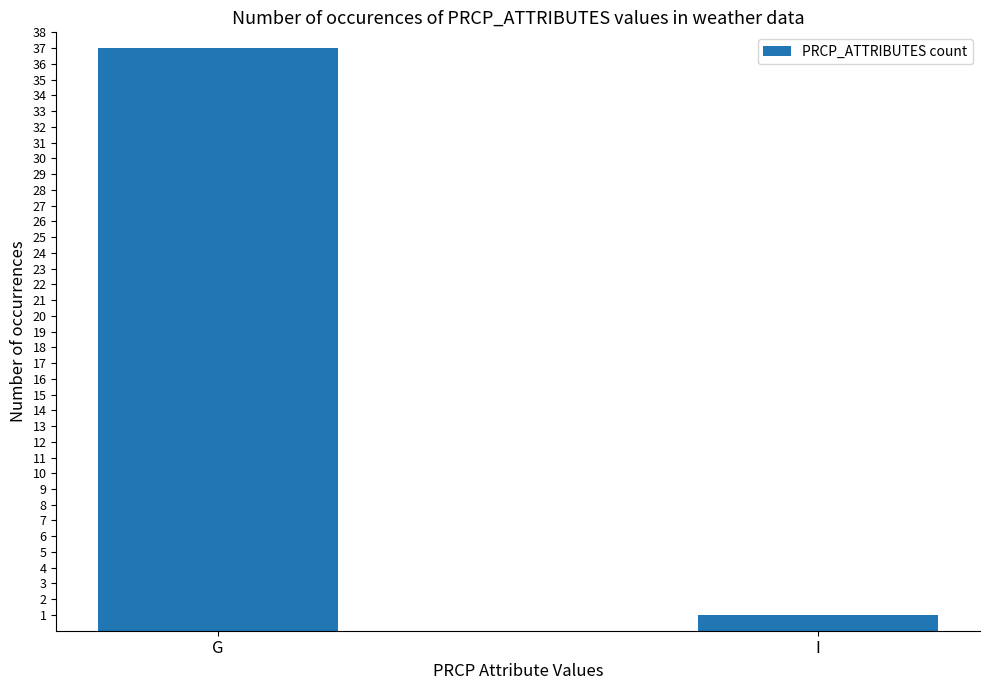

What is the average value?

19